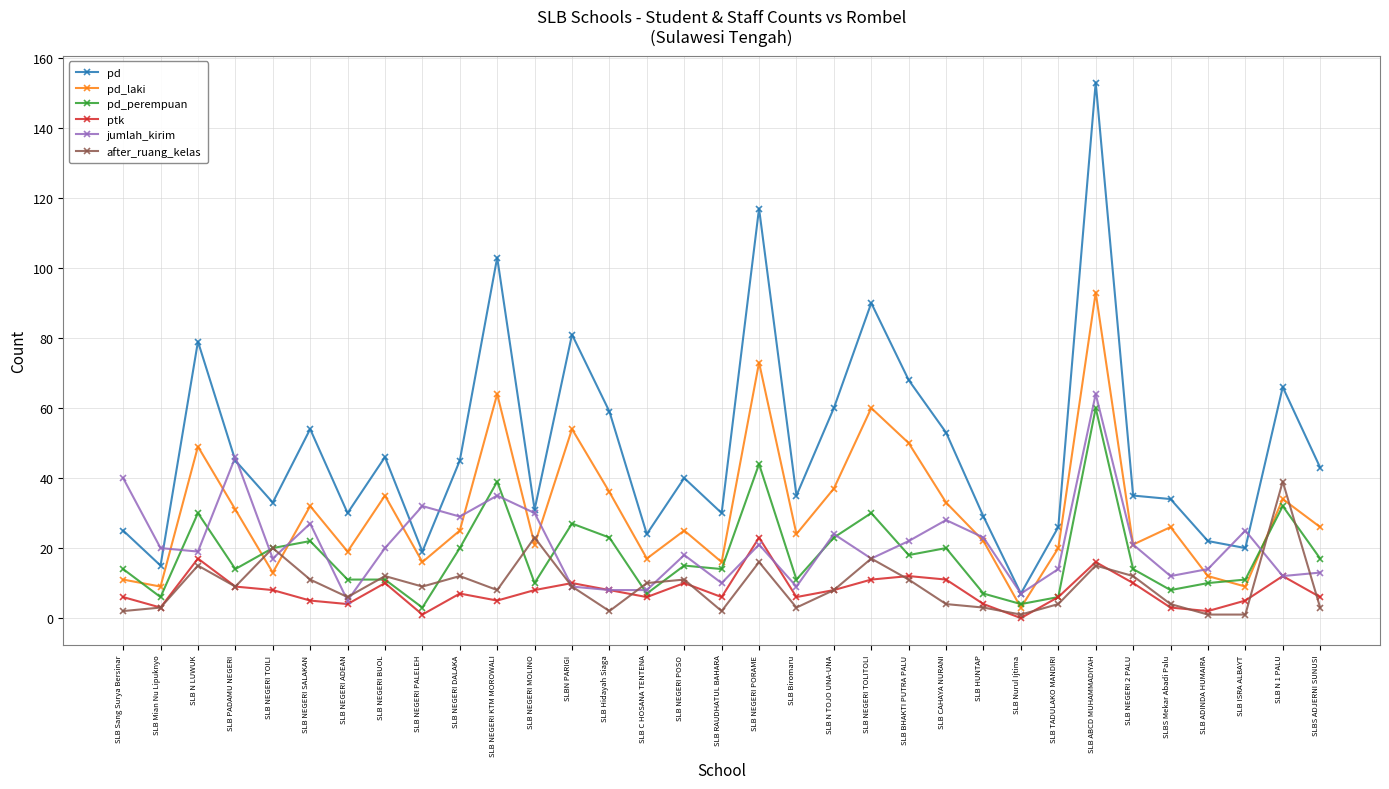

Reading left to right, what are all the values shown in this chart?

pd: SLB Sang Surya Bersinar=25	SLB Mian Nu Lipuknyo=15	SLB N LUWUK=79	SLB PADAMU NEGERI=45	SLB NEGERI TOILI=33	SLB NEGERI SALAKAN=54	SLB NEGERI ADEAN=30	SLB NEGERI BUOL=46	SLB NEGERI PALELEH=19	SLB NEGERI DALAKA=45	SLB NEGERI KTM MOROWALI=103	SLB NEGERI MOLINO=31	SLBN PARIGI=81	SLB Hidayah Siaga=59	SLB C HOSANA TENTENA=24	SLB NEGERI POSO=40	SLB RAUDHATUL BAHARA=30	SLB NEGERI PORAME=117	SLB Biromaru=35	SLB N TOJO UNA-UNA=60	SLB NEGERI TOLITOLI=90	SLB BHAKTI PUTRA PALU=68	SLB CAHAYA NURANI=53	SLB HUNTAP=29	SLB Nurul Ijtima=7	SLB TADULAKO MANDIRI=26	SLB ABCD MUHAMMADIYAH=153	SLB NEGERI 2 PALU=35	SLBS Mekar Abadi Palu=34	SLB ADINDA HUMAIRA=22	SLB ISRA ALBAYT=20	SLB N 1 PALU=66	SLBS ADJERNI SUNUSI=43
pd_laki: SLB Sang Surya Bersinar=11	SLB Mian Nu Lipuknyo=9	SLB N LUWUK=49	SLB PADAMU NEGERI=31	SLB NEGERI TOILI=13	SLB NEGERI SALAKAN=32	SLB NEGERI ADEAN=19	SLB NEGERI BUOL=35	SLB NEGERI PALELEH=16	SLB NEGERI DALAKA=25	SLB NEGERI KTM MOROWALI=64	SLB NEGERI MOLINO=21	SLBN PARIGI=54	SLB Hidayah Siaga=36	SLB C HOSANA TENTENA=17	SLB NEGERI POSO=25	SLB RAUDHATUL BAHARA=16	SLB NEGERI PORAME=73	SLB Biromaru=24	SLB N TOJO UNA-UNA=37	SLB NEGERI TOLITOLI=60	SLB BHAKTI PUTRA PALU=50	SLB CAHAYA NURANI=33	SLB HUNTAP=22	SLB Nurul Ijtima=3	SLB TADULAKO MANDIRI=20	SLB ABCD MUHAMMADIYAH=93	SLB NEGERI 2 PALU=21	SLBS Mekar Abadi Palu=26	SLB ADINDA HUMAIRA=12	SLB ISRA ALBAYT=9	SLB N 1 PALU=34	SLBS ADJERNI SUNUSI=26
pd_perempuan: SLB Sang Surya Bersinar=14	SLB Mian Nu Lipuknyo=6	SLB N LUWUK=30	SLB PADAMU NEGERI=14	SLB NEGERI TOILI=20	SLB NEGERI SALAKAN=22	SLB NEGERI ADEAN=11	SLB NEGERI BUOL=11	SLB NEGERI PALELEH=3	SLB NEGERI DALAKA=20	SLB NEGERI KTM MOROWALI=39	SLB NEGERI MOLINO=10	SLBN PARIGI=27	SLB Hidayah Siaga=23	SLB C HOSANA TENTENA=7	SLB NEGERI POSO=15	SLB RAUDHATUL BAHARA=14	SLB NEGERI PORAME=44	SLB Biromaru=11	SLB N TOJO UNA-UNA=23	SLB NEGERI TOLITOLI=30	SLB BHAKTI PUTRA PALU=18	SLB CAHAYA NURANI=20	SLB HUNTAP=7	SLB Nurul Ijtima=4	SLB TADULAKO MANDIRI=6	SLB ABCD MUHAMMADIYAH=60	SLB NEGERI 2 PALU=14	SLBS Mekar Abadi Palu=8	SLB ADINDA HUMAIRA=10	SLB ISRA ALBAYT=11	SLB N 1 PALU=32	SLBS ADJERNI SUNUSI=17
ptk: SLB Sang Surya Bersinar=6	SLB Mian Nu Lipuknyo=3	SLB N LUWUK=17	SLB PADAMU NEGERI=9	SLB NEGERI TOILI=8	SLB NEGERI SALAKAN=5	SLB NEGERI ADEAN=4	SLB NEGERI BUOL=10	SLB NEGERI PALELEH=1	SLB NEGERI DALAKA=7	SLB NEGERI KTM MOROWALI=5	SLB NEGERI MOLINO=8	SLBN PARIGI=10	SLB Hidayah Siaga=8	SLB C HOSANA TENTENA=6	SLB NEGERI POSO=10	SLB RAUDHATUL BAHARA=6	SLB NEGERI PORAME=23	SLB Biromaru=6	SLB N TOJO UNA-UNA=8	SLB NEGERI TOLITOLI=11	SLB BHAKTI PUTRA PALU=12	SLB CAHAYA NURANI=11	SLB HUNTAP=4	SLB Nurul Ijtima=0	SLB TADULAKO MANDIRI=6	SLB ABCD MUHAMMADIYAH=16	SLB NEGERI 2 PALU=10	SLBS Mekar Abadi Palu=3	SLB ADINDA HUMAIRA=2	SLB ISRA ALBAYT=5	SLB N 1 PALU=12	SLBS ADJERNI SUNUSI=6
jumlah_kirim: SLB Sang Surya Bersinar=40	SLB Mian Nu Lipuknyo=20	SLB N LUWUK=19	SLB PADAMU NEGERI=46	SLB NEGERI TOILI=17	SLB NEGERI SALAKAN=27	SLB NEGERI ADEAN=5	SLB NEGERI BUOL=20	SLB NEGERI PALELEH=32	SLB NEGERI DALAKA=29	SLB NEGERI KTM MOROWALI=35	SLB NEGERI MOLINO=30	SLBN PARIGI=9	SLB Hidayah Siaga=8	SLB C HOSANA TENTENA=8	SLB NEGERI POSO=18	SLB RAUDHATUL BAHARA=10	SLB NEGERI PORAME=21	SLB Biromaru=9	SLB N TOJO UNA-UNA=24	SLB NEGERI TOLITOLI=17	SLB BHAKTI PUTRA PALU=22	SLB CAHAYA NURANI=28	SLB HUNTAP=23	SLB Nurul Ijtima=7	SLB TADULAKO MANDIRI=14	SLB ABCD MUHAMMADIYAH=64	SLB NEGERI 2 PALU=21	SLBS Mekar Abadi Palu=12	SLB ADINDA HUMAIRA=14	SLB ISRA ALBAYT=25	SLB N 1 PALU=12	SLBS ADJERNI SUNUSI=13
after_ruang_kelas: SLB Sang Surya Bersinar=2	SLB Mian Nu Lipuknyo=3	SLB N LUWUK=15	SLB PADAMU NEGERI=9	SLB NEGERI TOILI=20	SLB NEGERI SALAKAN=11	SLB NEGERI ADEAN=6	SLB NEGERI BUOL=12	SLB NEGERI PALELEH=9	SLB NEGERI DALAKA=12	SLB NEGERI KTM MOROWALI=8	SLB NEGERI MOLINO=23	SLBN PARIGI=9	SLB Hidayah Siaga=2	SLB C HOSANA TENTENA=10	SLB NEGERI POSO=11	SLB RAUDHATUL BAHARA=2	SLB NEGERI PORAME=16	SLB Biromaru=3	SLB N TOJO UNA-UNA=8	SLB NEGERI TOLITOLI=17	SLB BHAKTI PUTRA PALU=11	SLB CAHAYA NURANI=4	SLB HUNTAP=3	SLB Nurul Ijtima=1	SLB TADULAKO MANDIRI=4	SLB ABCD MUHAMMADIYAH=15	SLB NEGERI 2 PALU=12	SLBS Mekar Abadi Palu=4	SLB ADINDA HUMAIRA=1	SLB ISRA ALBAYT=1	SLB N 1 PALU=39	SLBS ADJERNI SUNUSI=3